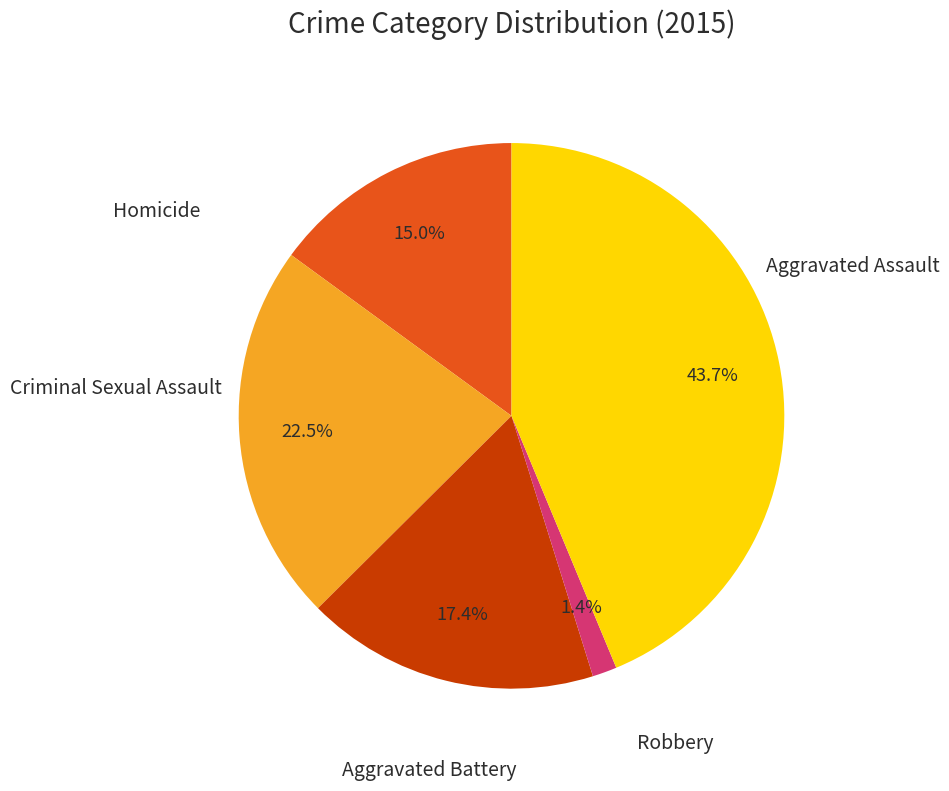

Does any single category account for the majority?

No